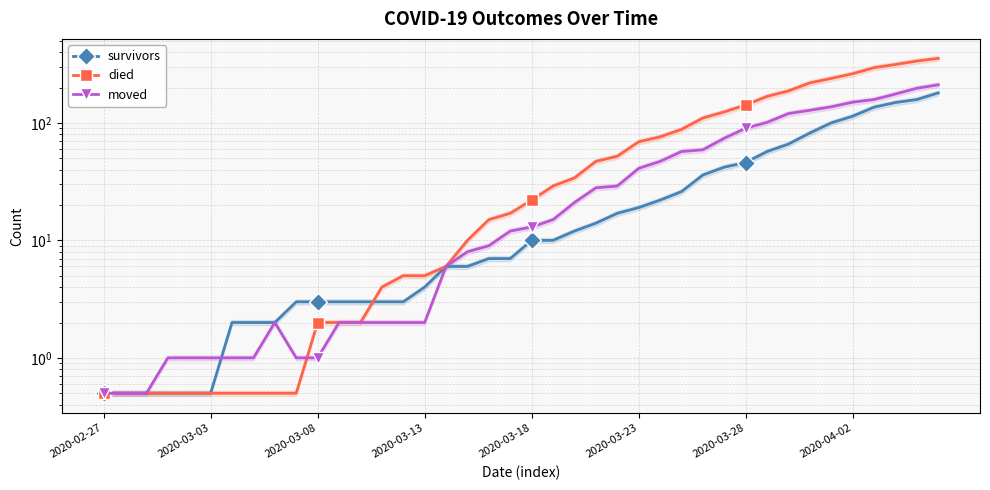

How many values in the moved series are below 13?

20